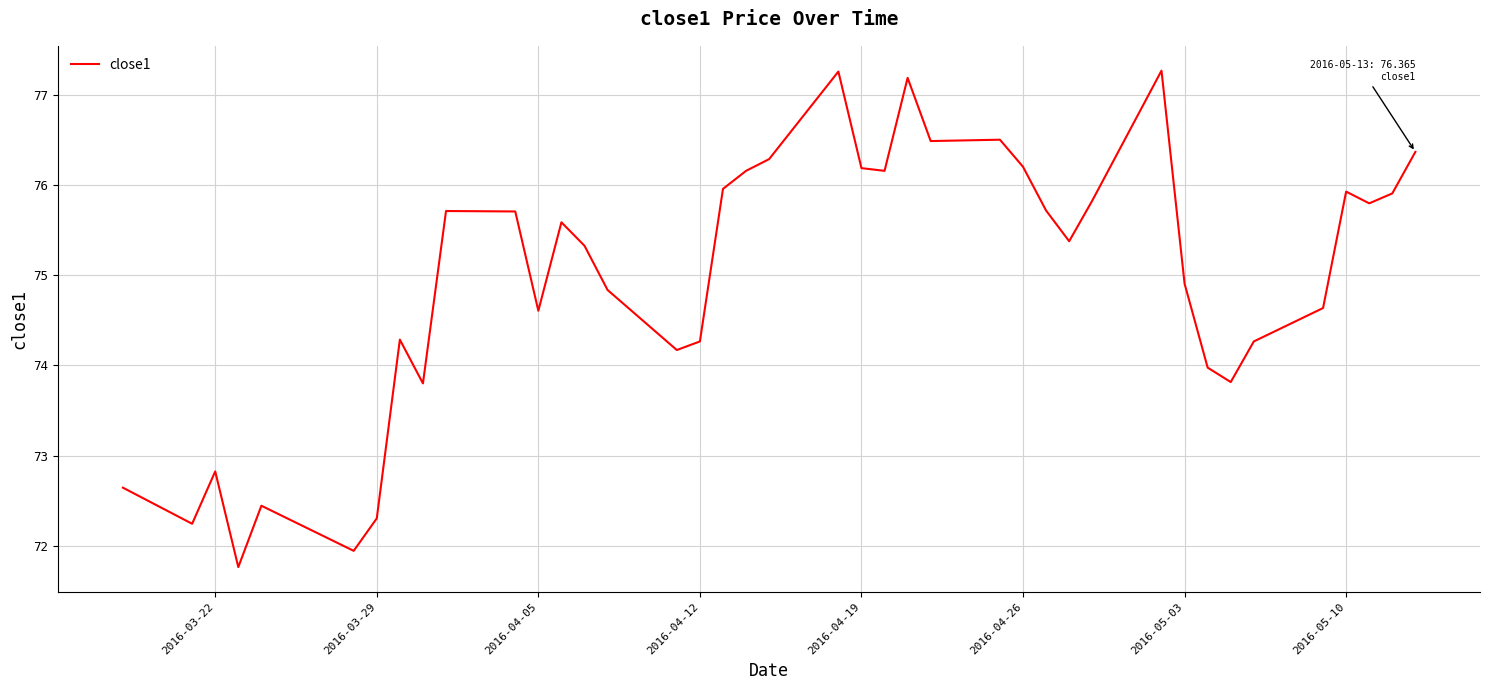

What is the maximum value shown in the chart?

77.3